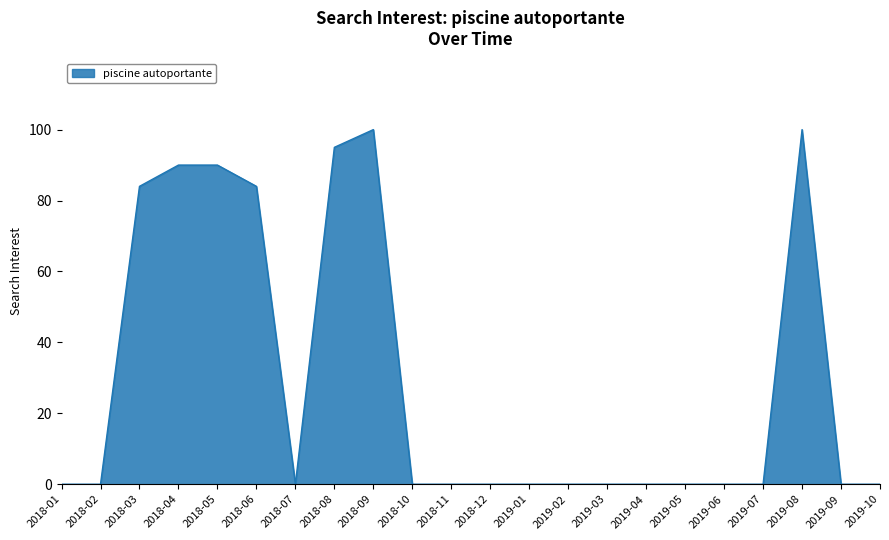

The value at 2018-02 is 0. True or false?

True